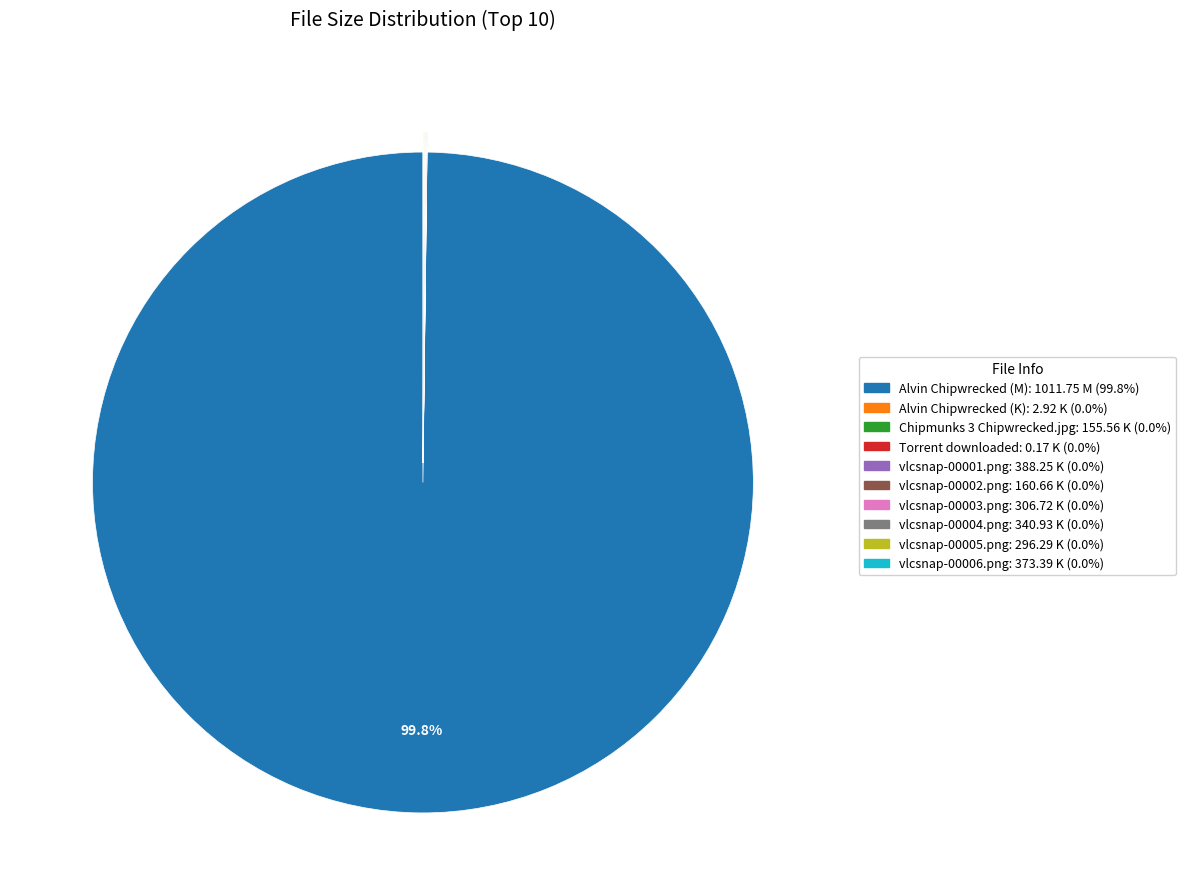

Is Alvin Chipwrecked (M) the majority of the pie?

Yes